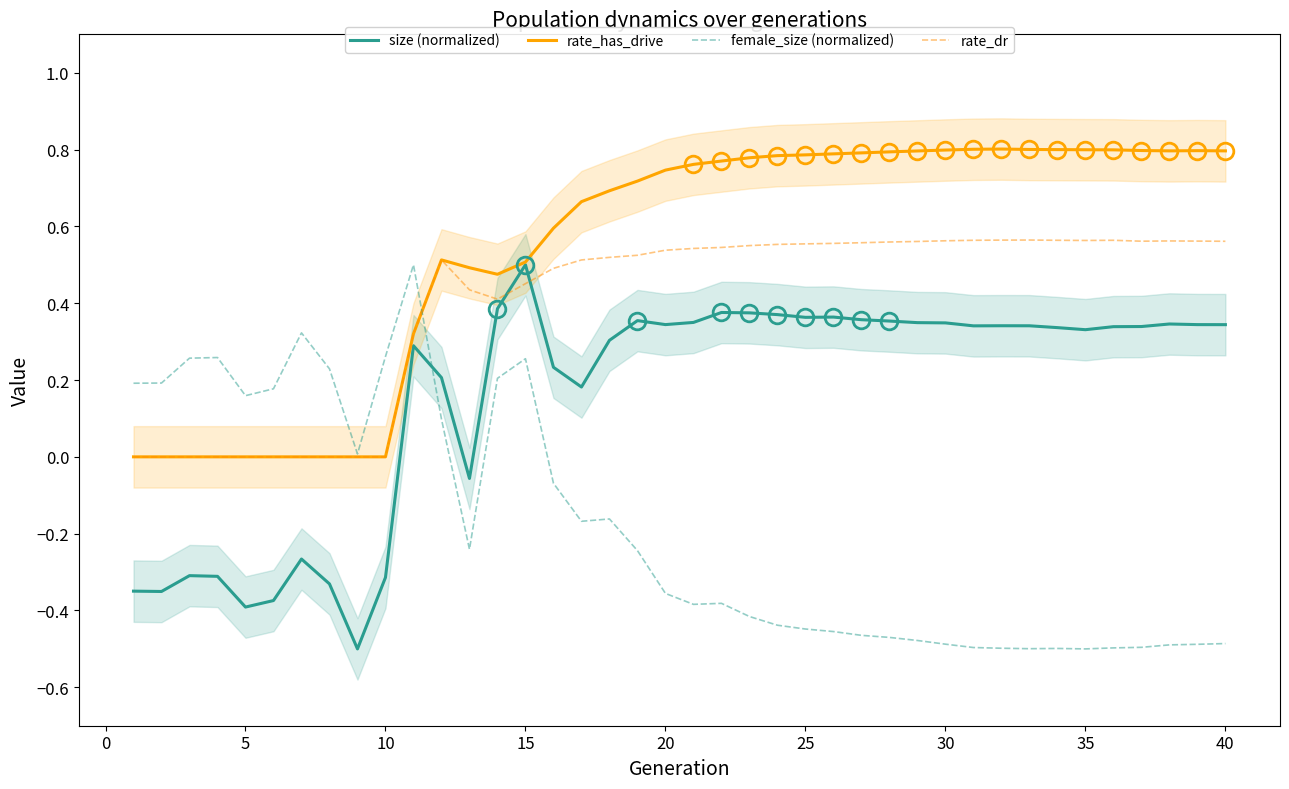

Rank the series by their maximum value, from lowest to highest.

size (normalized), female_size (normalized), rate_dr, rate_has_drive